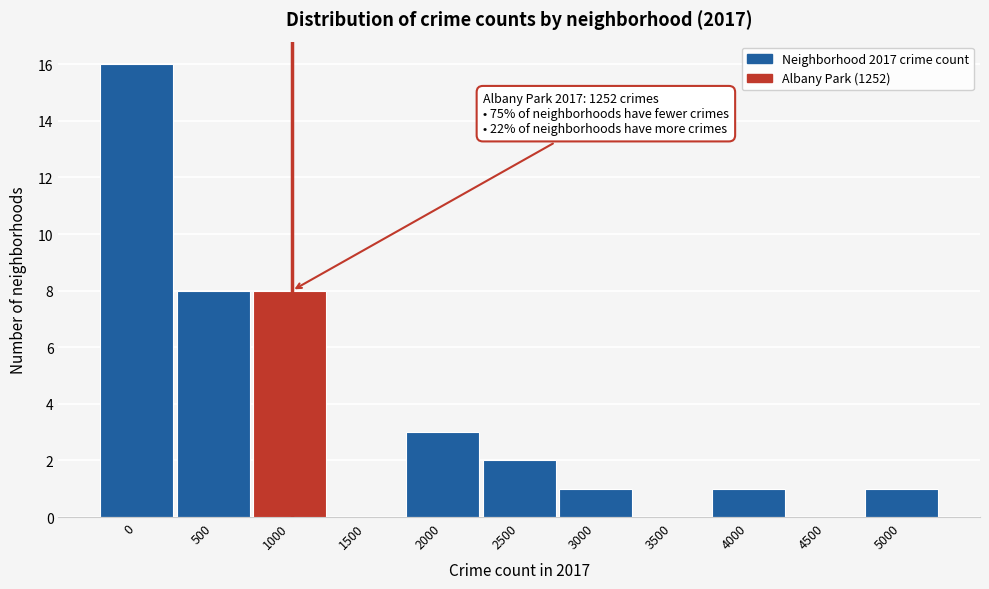

Reading left to right, what are all the values shown in this chart?

0=16	500=8	1000=8	1500=0	2000=3	2500=2	3000=1	3500=0	4000=1	4500=0	5000=1